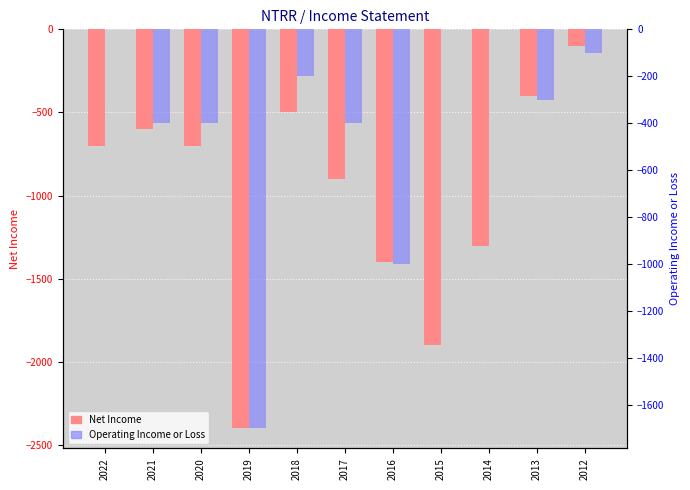

List the labels in order of Net Income value, smallest first.

2019, 2015, 2016, 2014, 2017, 2022, 2020, 2021, 2018, 2013, 2012